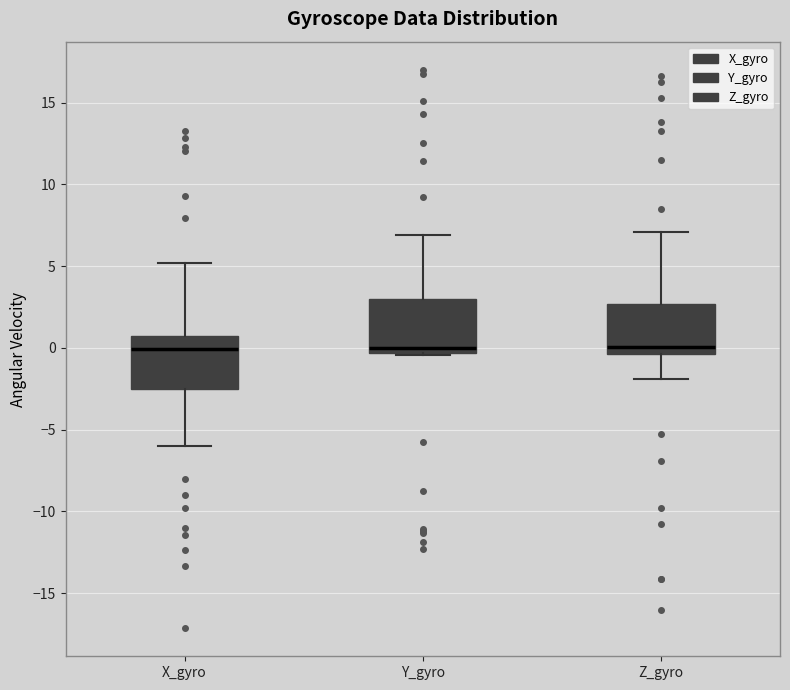

Where is the upper edge of the box for X_gyro on the y-axis? The values are not printed on the chart, so give them approximately, as read against the axis.

0.5